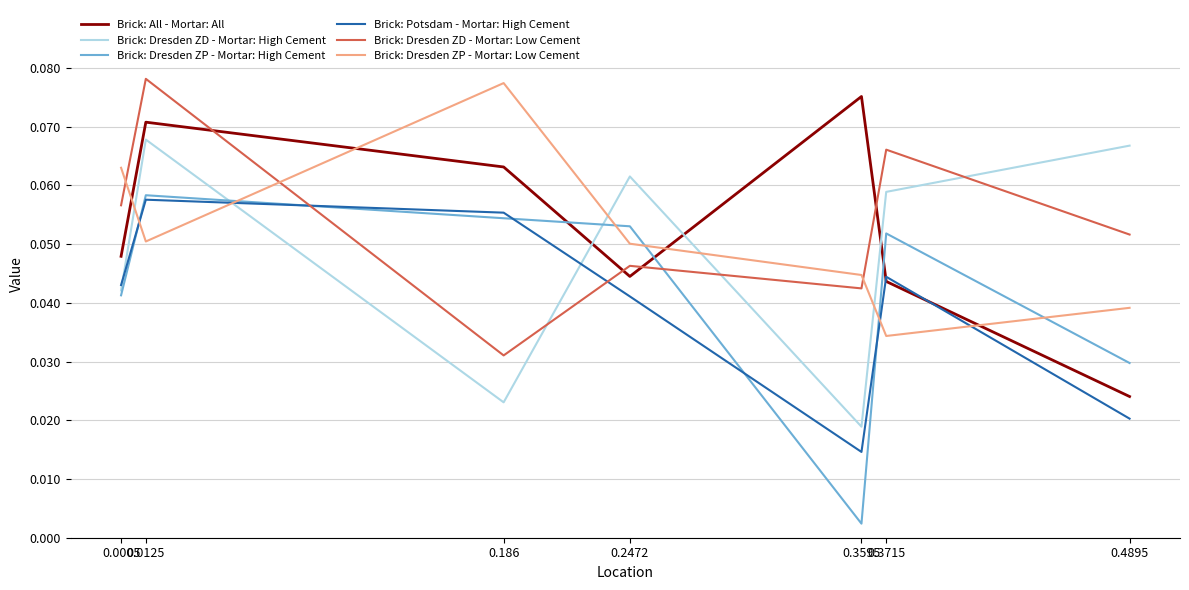

How many series are shown in this chart?

6